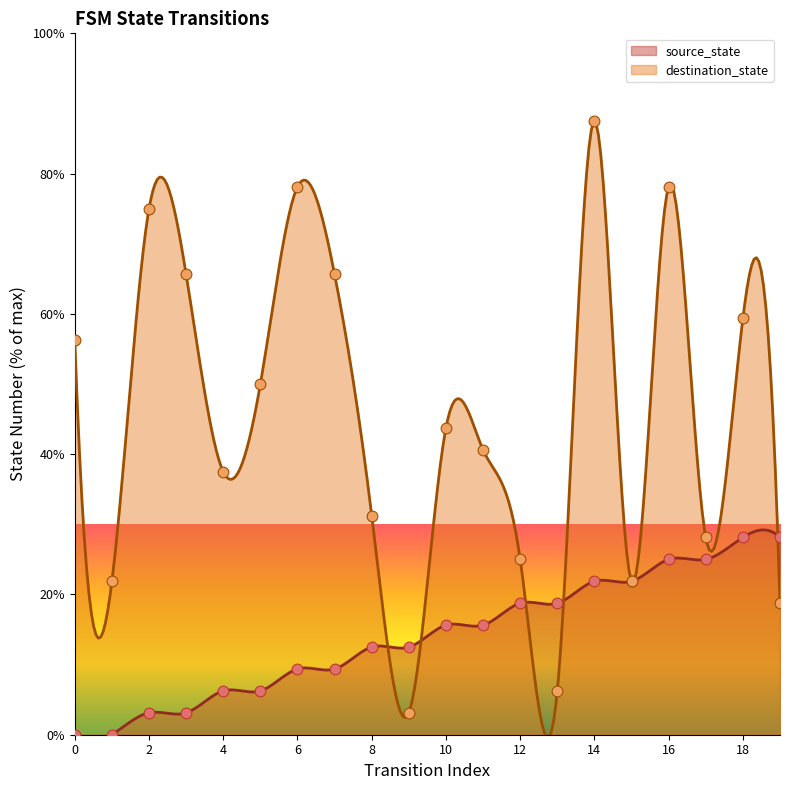

What are all the series names shown in the legend?

source_state, destination_state